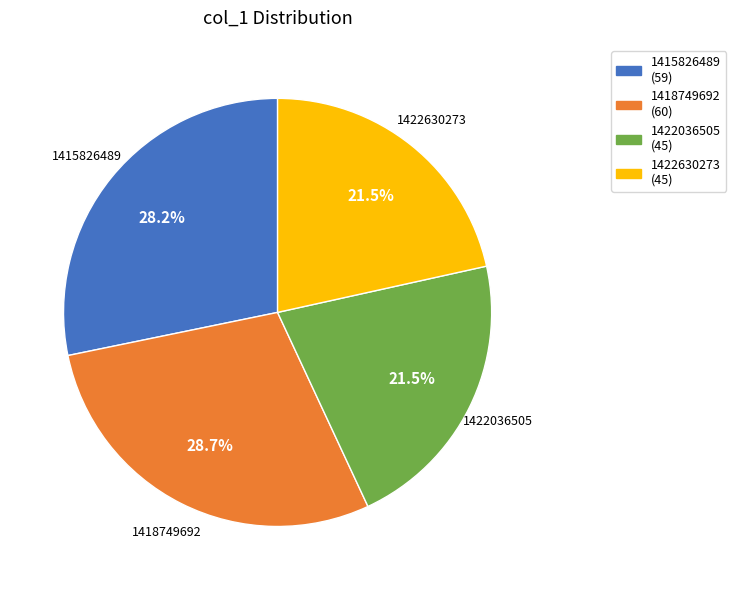

Does 1415826489 account for over 50% of the chart?

No